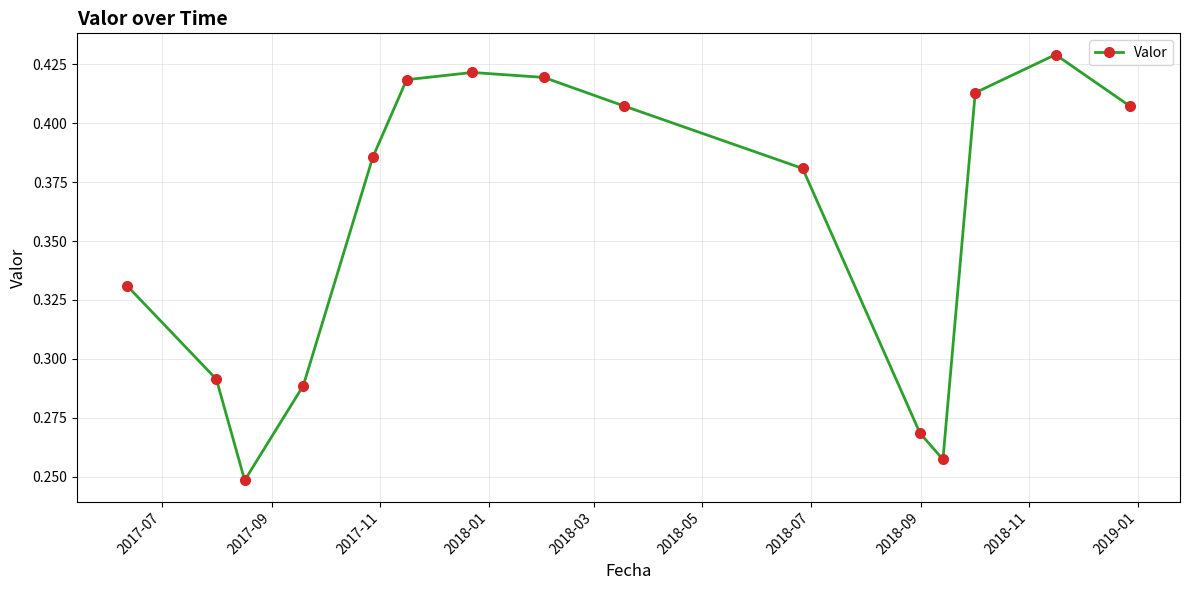

Count the values in the range 0 to 1.

15